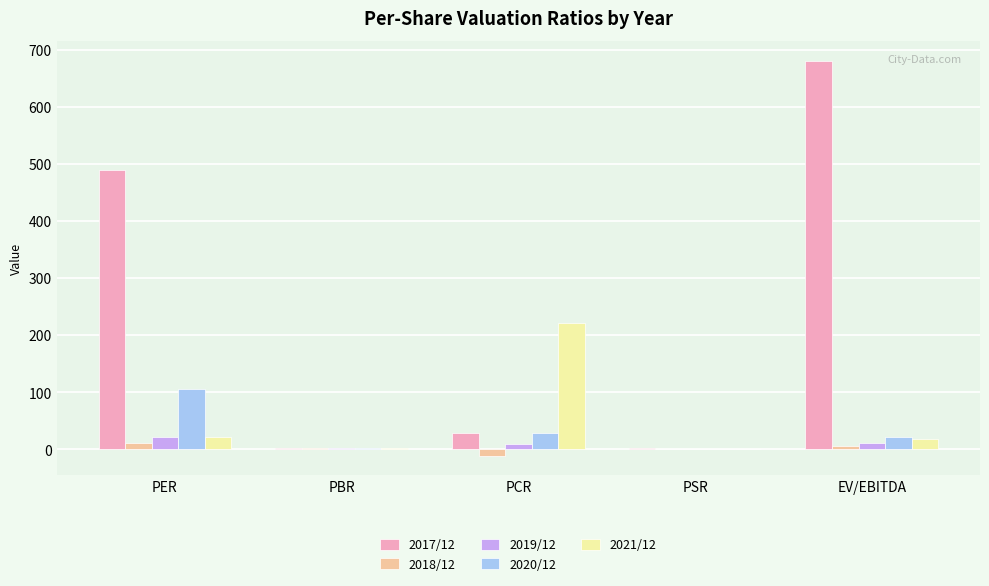

How many values in the 2017/12 series exceed 28?

3